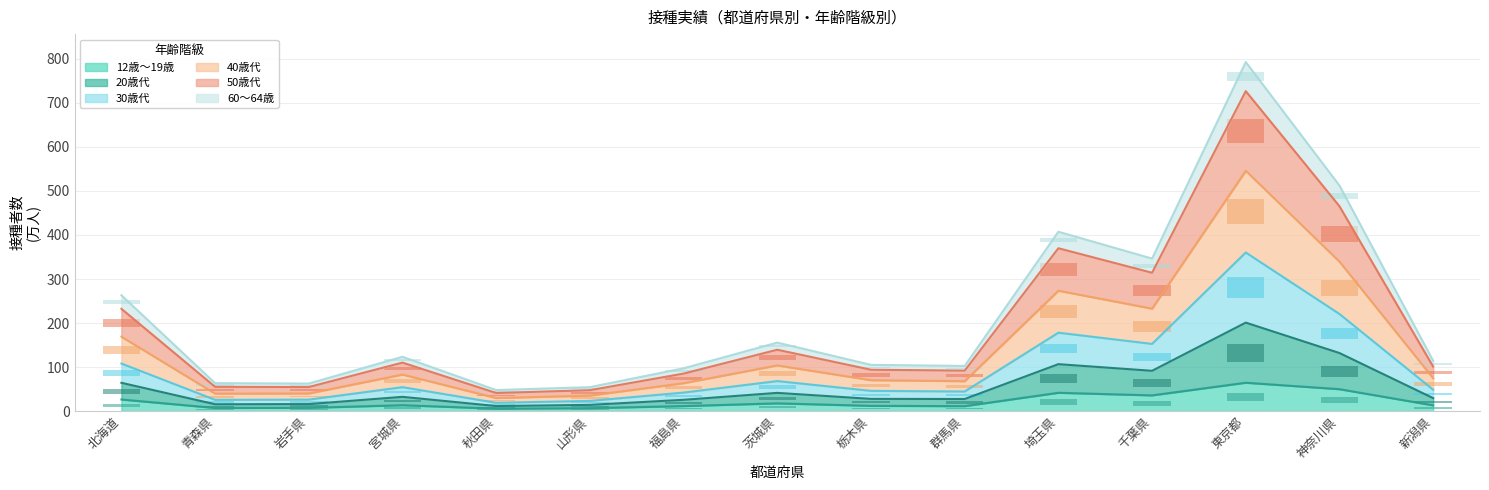

At which label does 12歳～19歳 reach its peak?

東京都